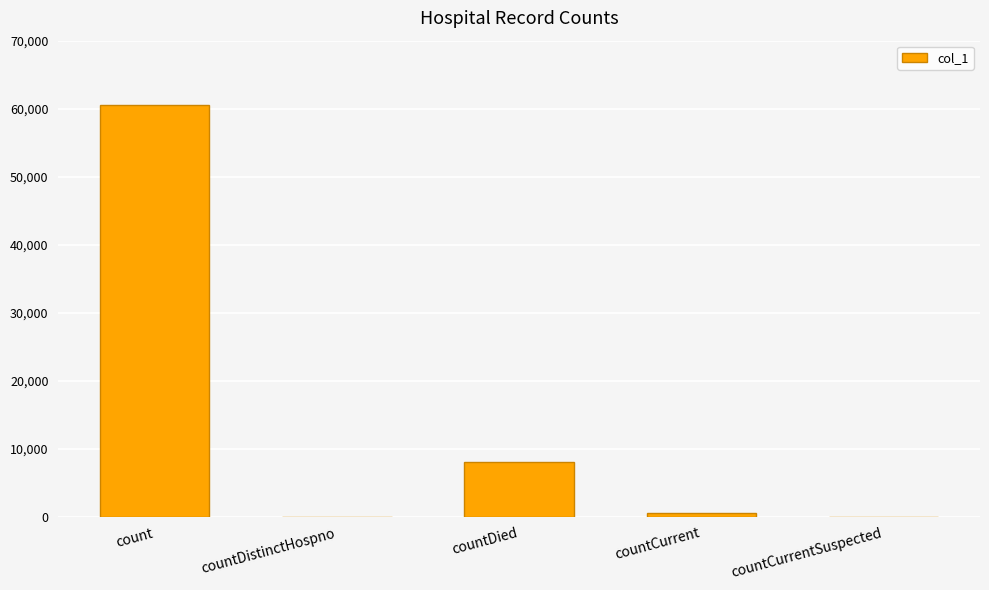

How many categories are shown in the chart?

5